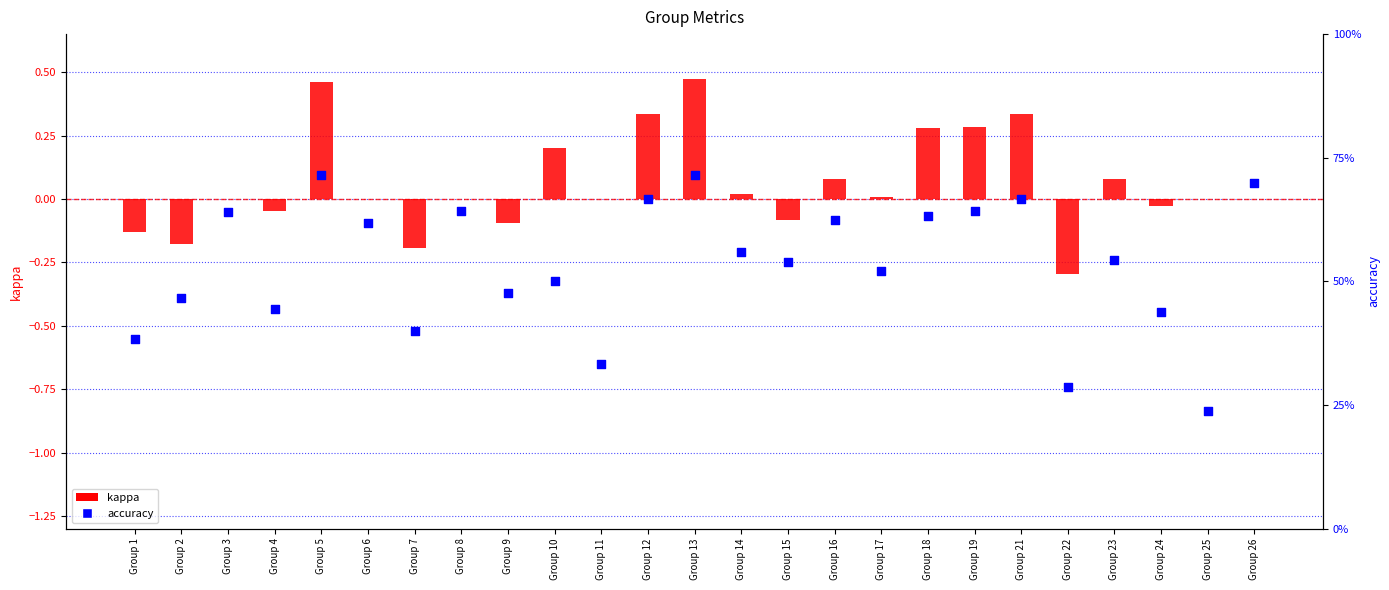

Which series has the largest total across all categories?

accuracy